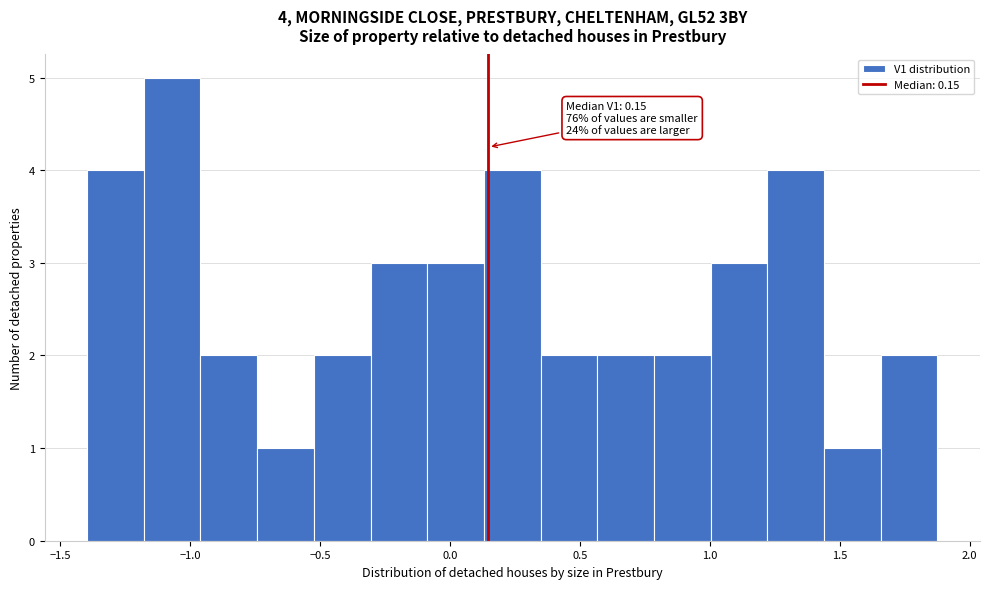

Over which range of the x-axis is the bar tallest?

-1.20 to -0.95